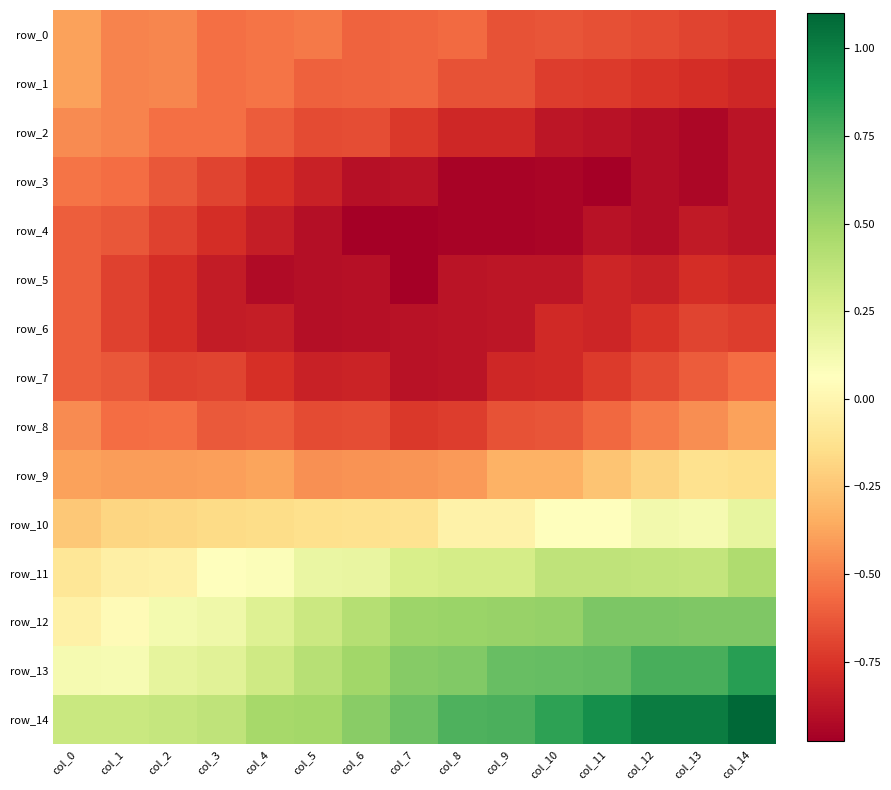

Where is row_9 nearest to the value 0?

col_13